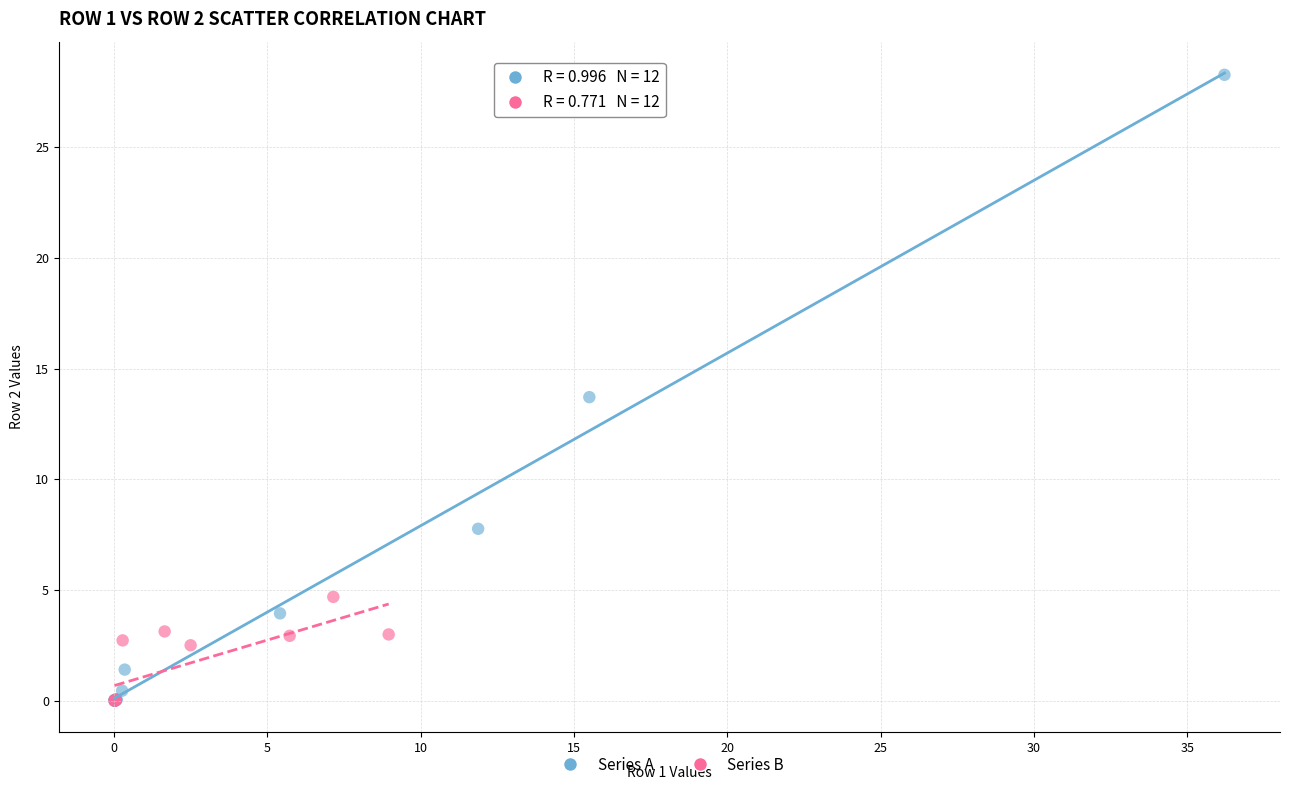

Which series contains the highest Y value?

Series A